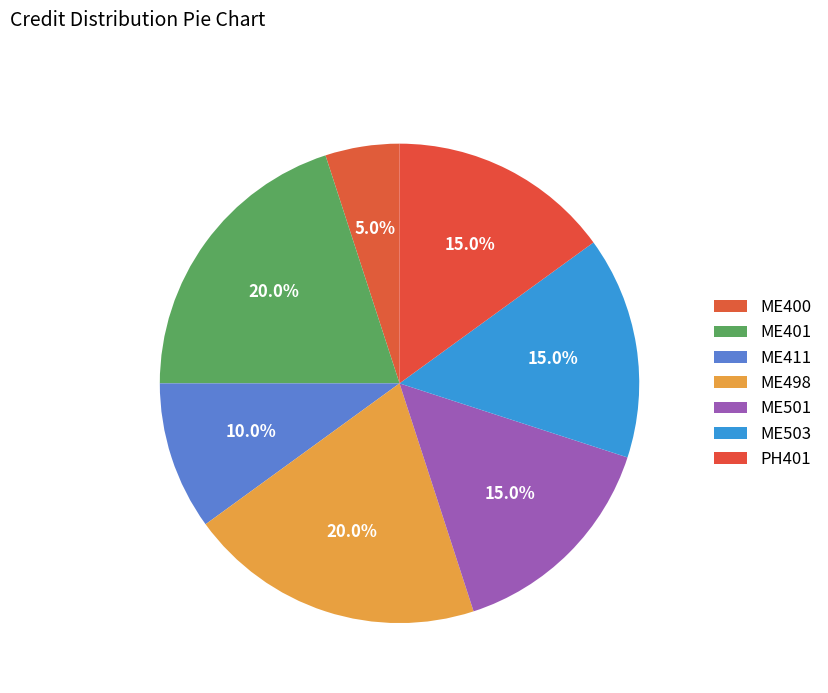

What is the total percentage of ME411 and ME503?

25.0%